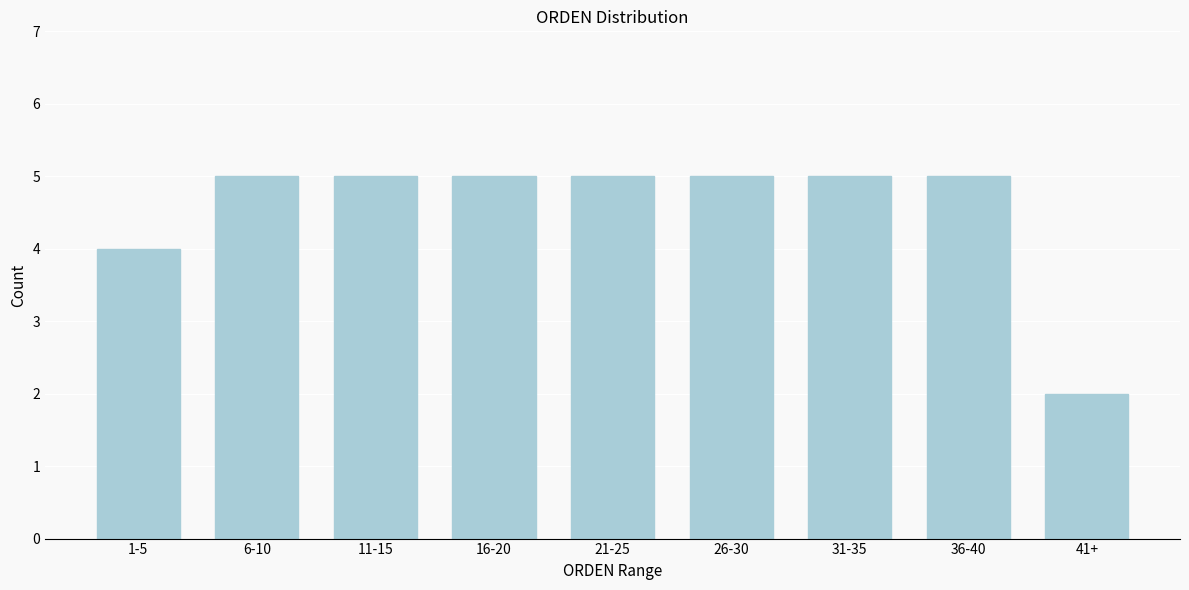

Reading left to right, extract all data points from this chart.

4	5	5	5	5	5	5	5	2